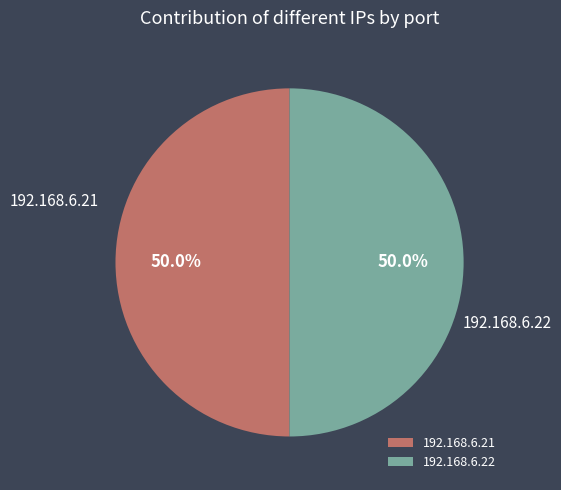

Combined, what portion of the pie is 192.168.6.21 and 192.168.6.22?

100.0%